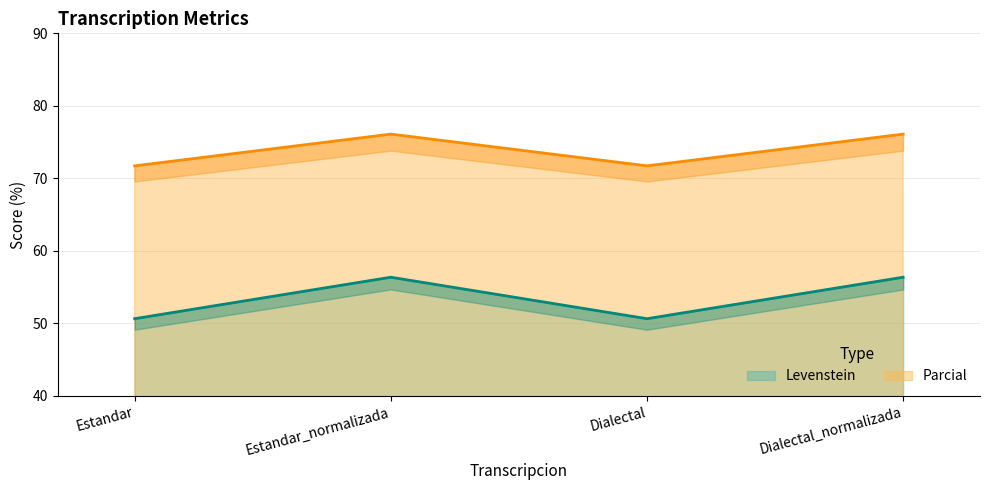

Is the value of Parcial at Dialectal_normalizada greater than the value of Levenstein at Estandar?

Yes